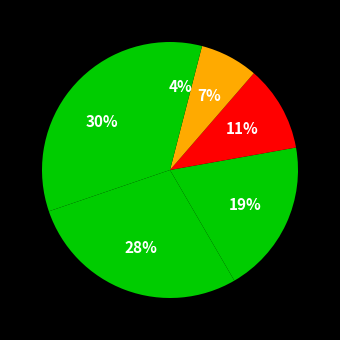

Count the number of slices in the pie.

6